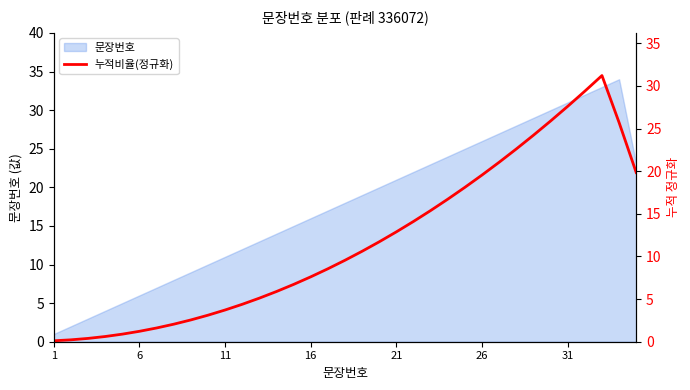

What is the lowest value of the 문장번호 series?

1.0